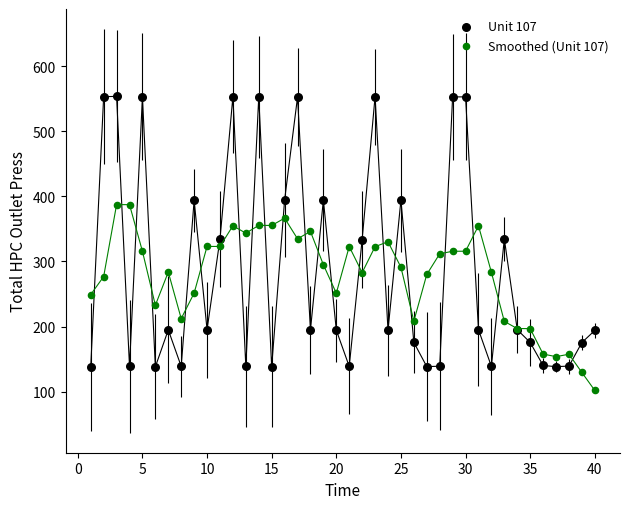

Which series contains the highest Y value?

Unit 107